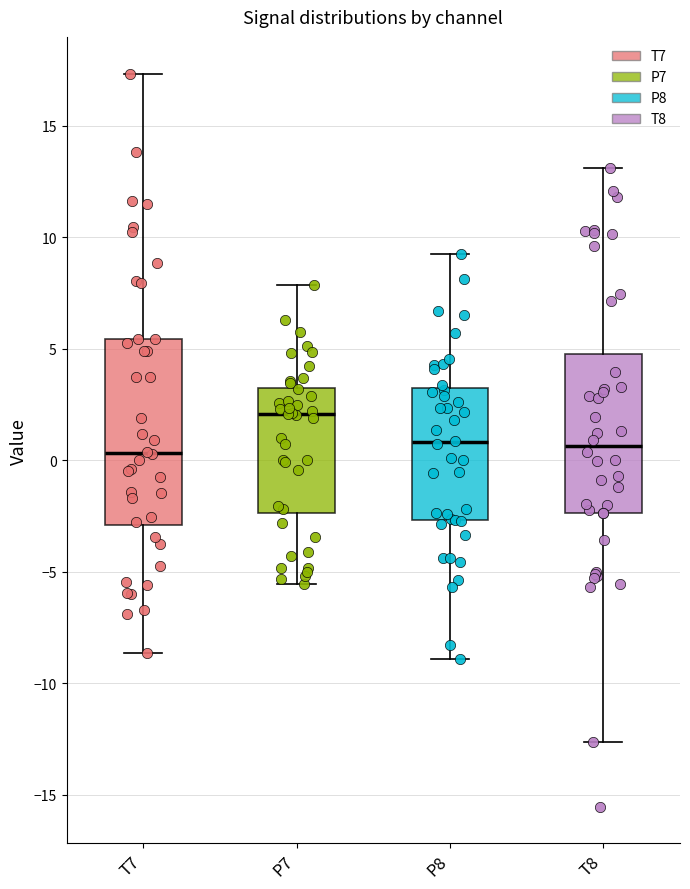

Reading left to right, read every box against the y-axis: the position of its median line, the range the box covers, and the ends of its whiskers. The values are not printed on the chart, so give them approximately, as read against the axis.

T7: median 0.5, box -3.0 to 5.5, whiskers -8.5 to 17.5
P7: median 2.0, box -2.5 to 3.0, whiskers -5.5 to 8.0
P8: median 1.0, box -2.5 to 3.0, whiskers -9.0 to 9.0
T8: median 0.5, box -2.5 to 4.5, whiskers -12.5 to 13.0